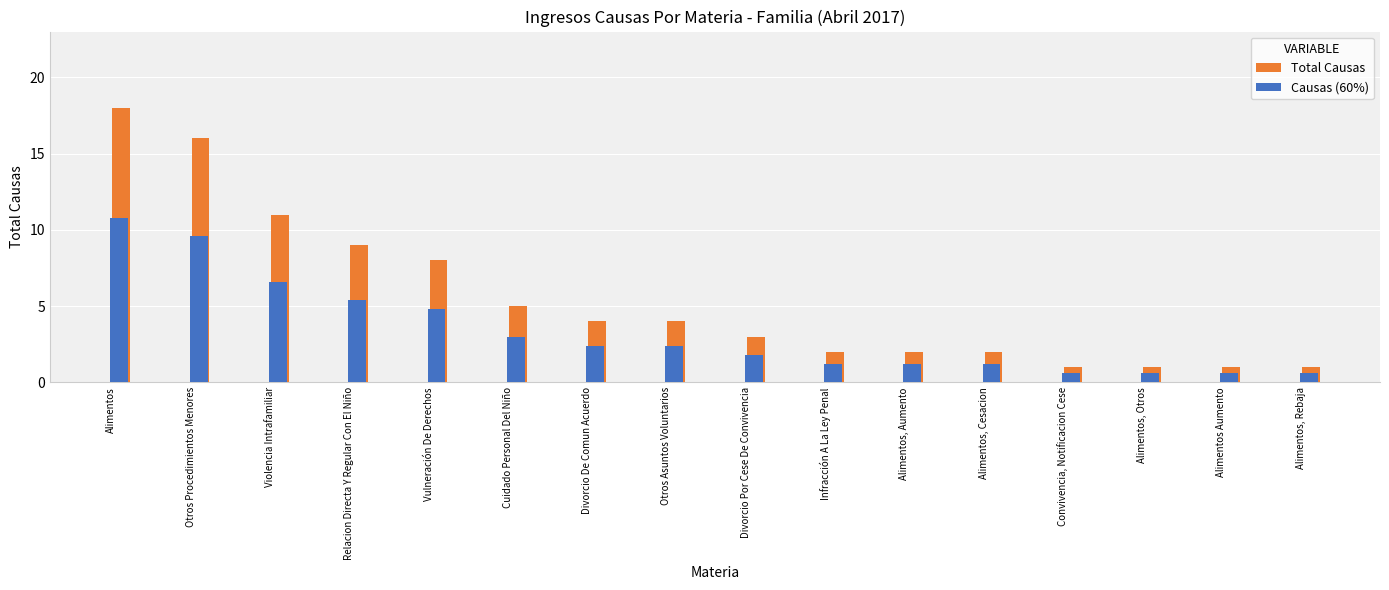

At how many categories does at least one series exceed 14?

2